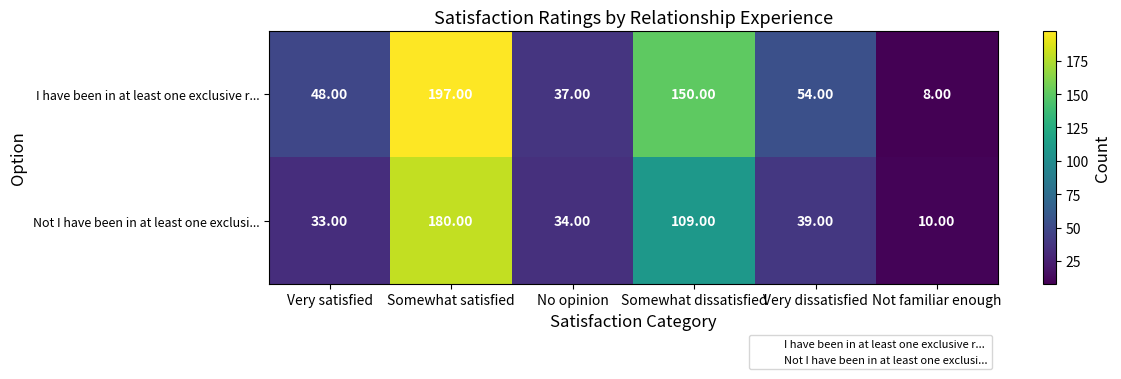

Which series has the largest range (max minus min)?

I have been in at least one exclusive r...